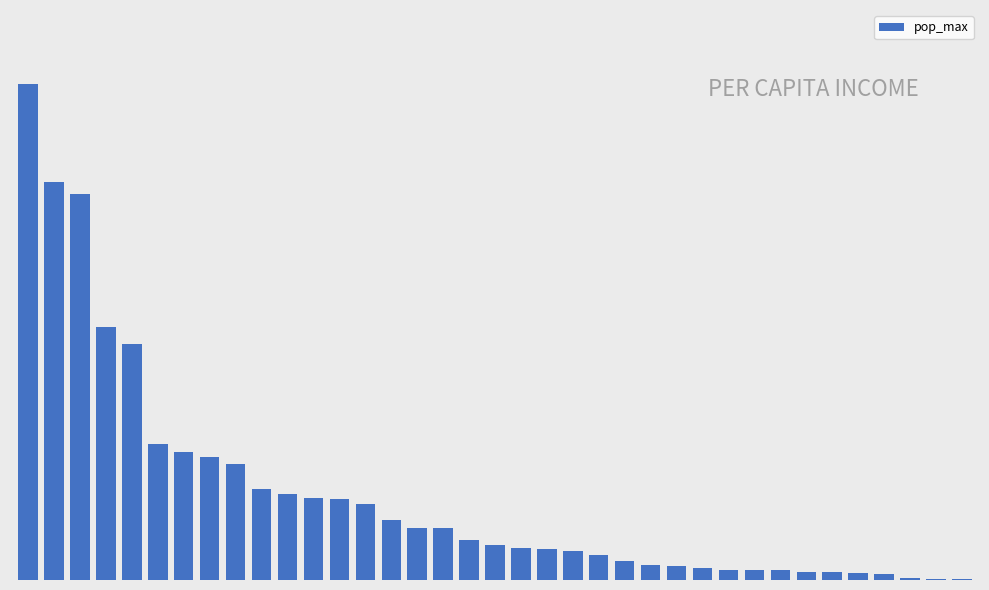

How many bars are there in total?

37